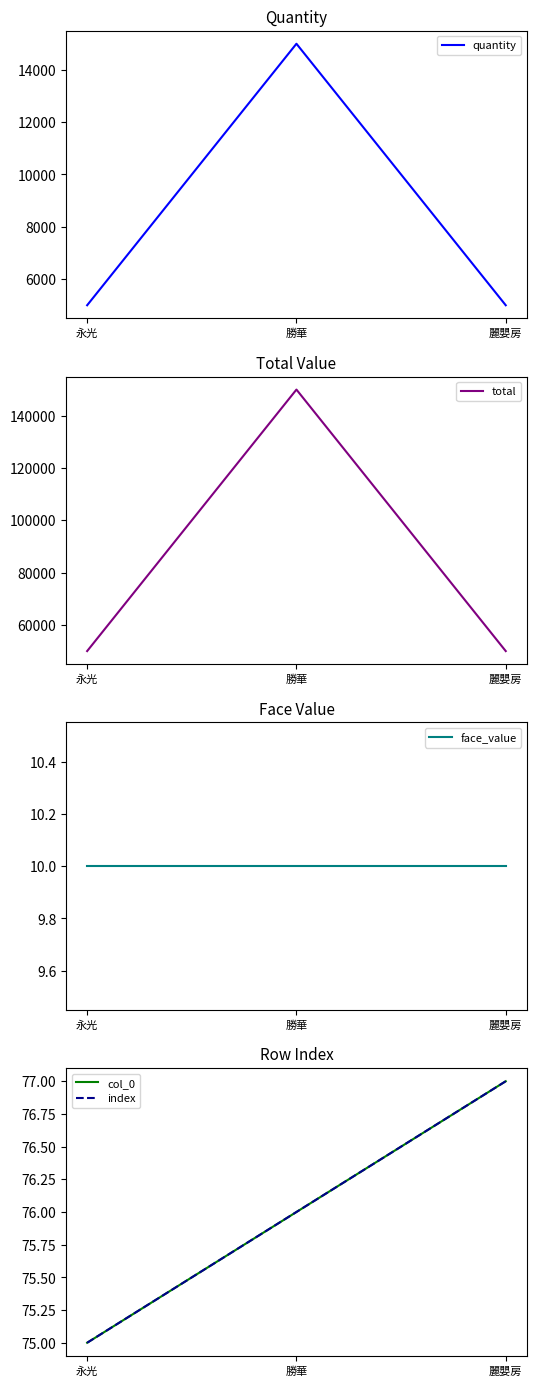

What is the difference between the maximum and second lowest values in the col_0 series?

1